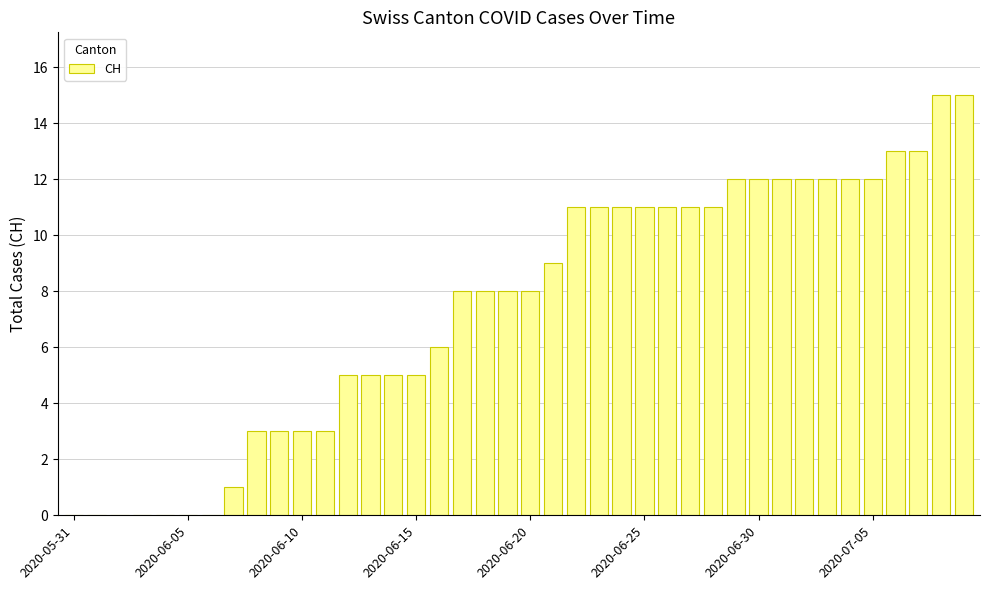

What is the maximum value shown in the chart?

15